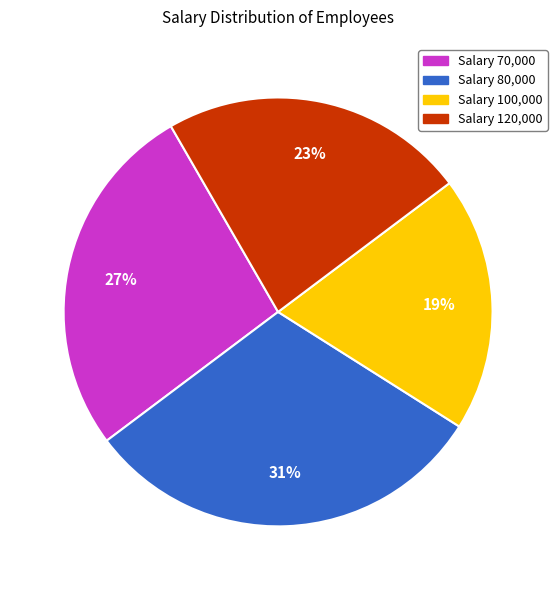

To the nearest percent, what is the average slice percentage?

25%